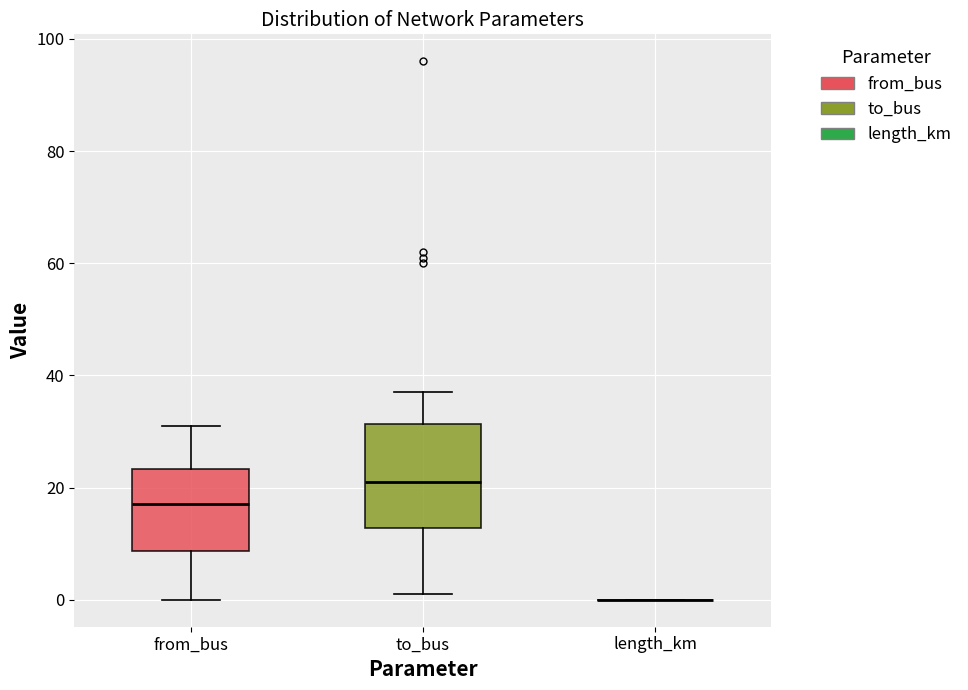

Reading left to right, transcribe this box plot: for each box, give where its median line is, the range the box spans, and where its two whiskers end, as read against the y-axis. The values are not printed on the chart, so give them approximately, as read against the axis.

from_bus: median 18, box 8 to 24, whiskers 0 to 32
to_bus: median 22, box 12 to 32, whiskers 2 to 38
length_km: box collapsed to a line at 0, whiskers 0 to 0